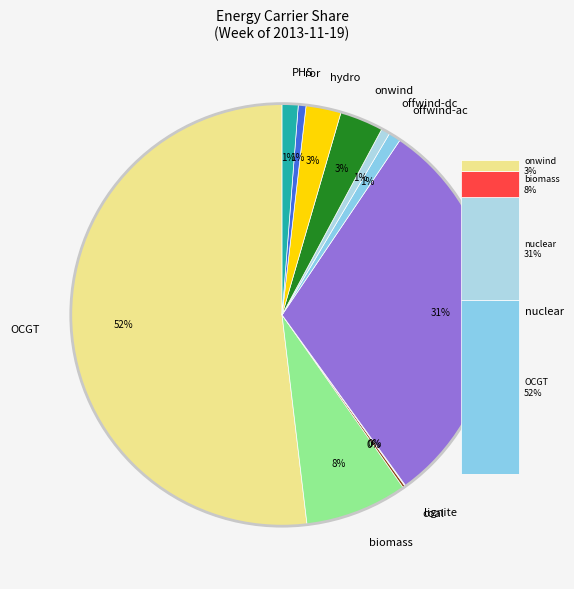

Between offwind-dc and onwind, which is larger?

onwind